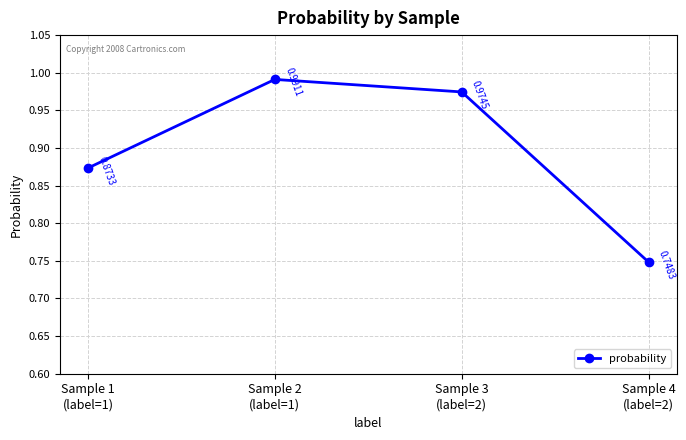

List the labels in order of value, largest first.

Sample 2
(label=1), Sample 3
(label=2), Sample 1
(label=1), Sample 4
(label=2)